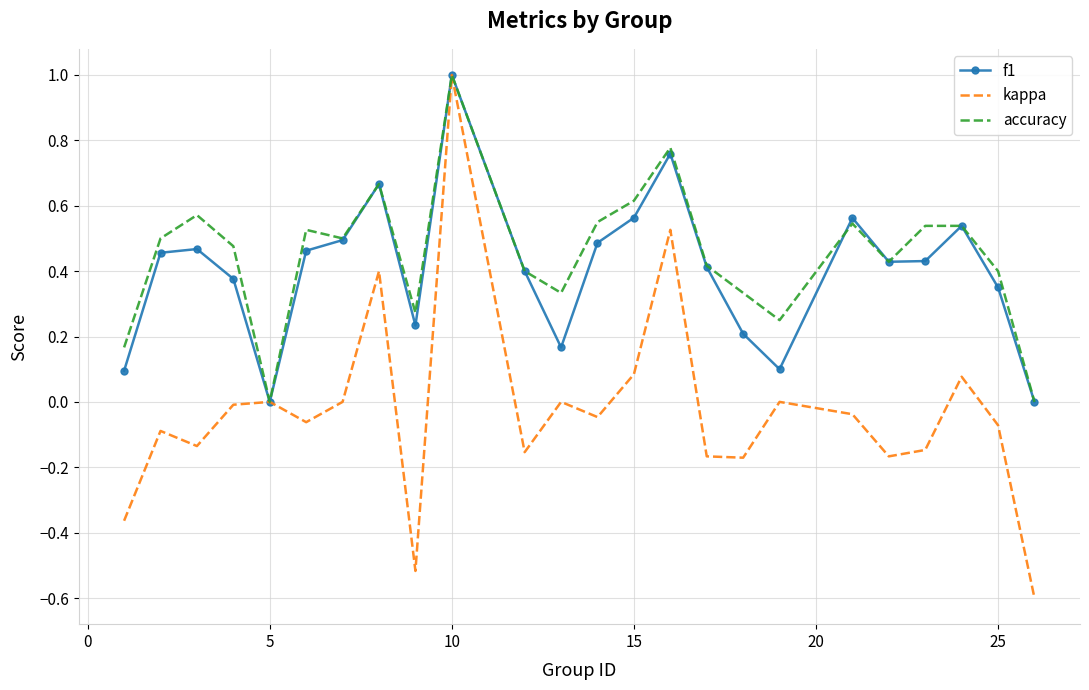

Which series has the widest spread of values?

kappa